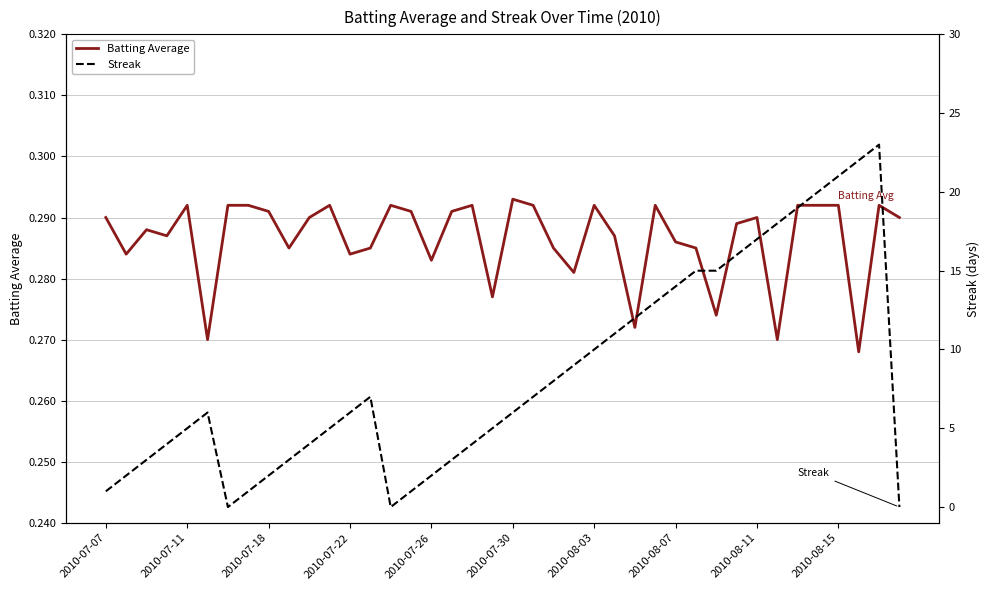

The value of Streak at 2010-07-30 is 1.2. True or false?

False